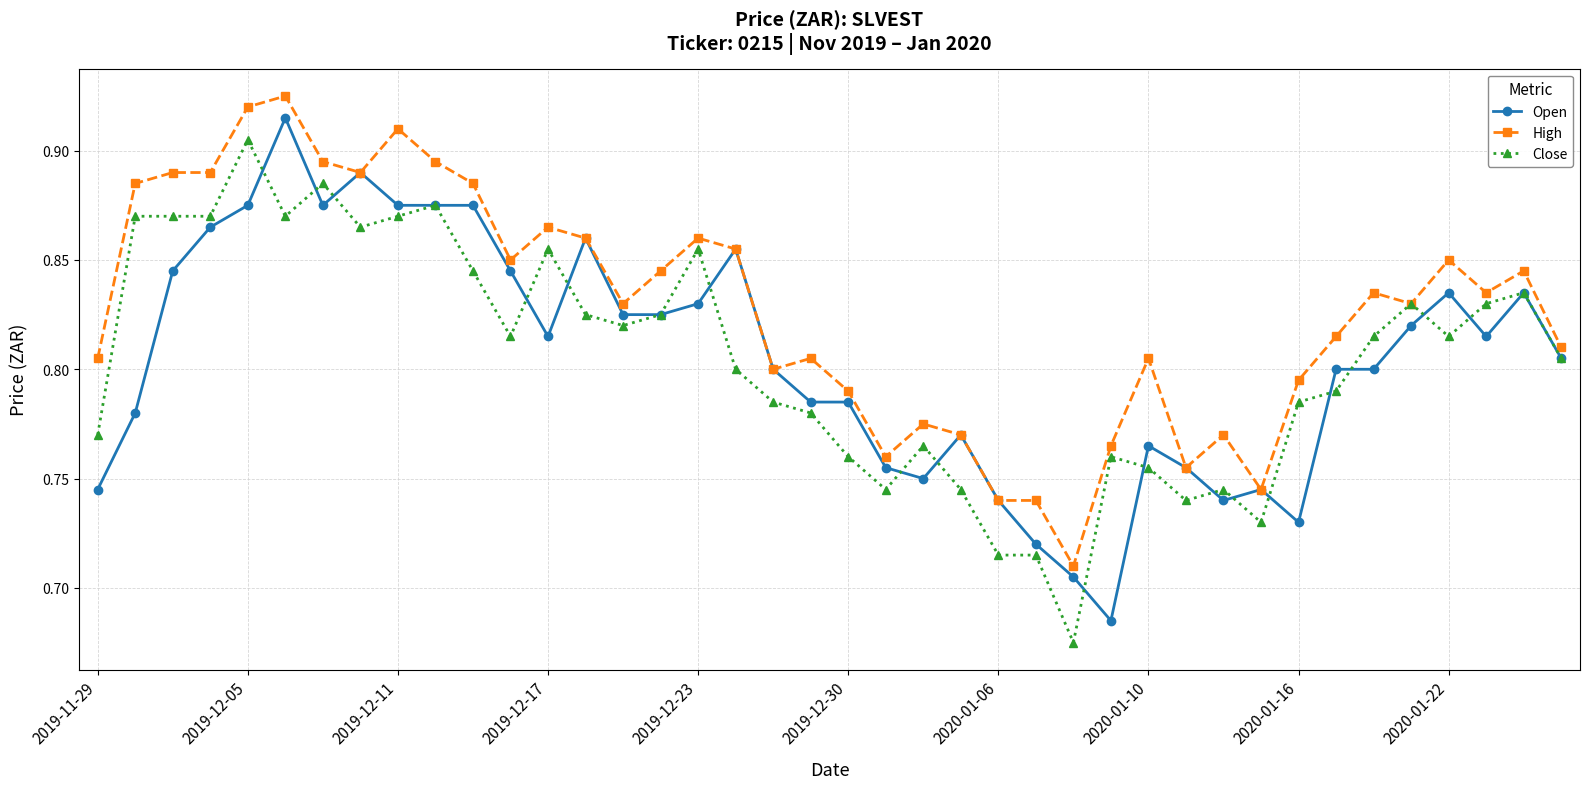

Does the chart have visible grid lines?

Yes